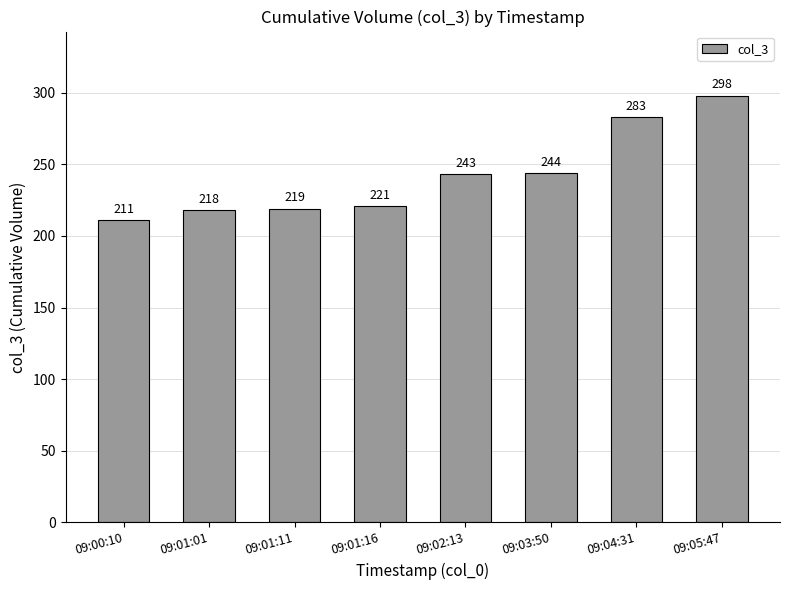

What is the ratio of the value at 09:01:16 to the value at 09:01:11?

1.0